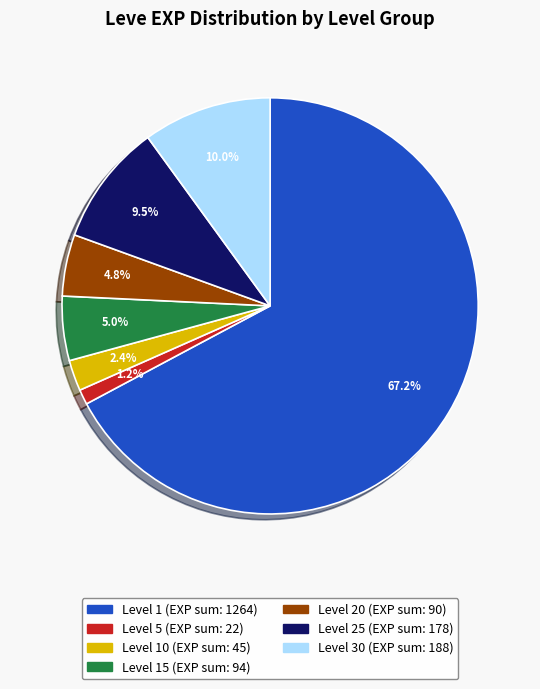

Does any single category account for the majority?

Yes